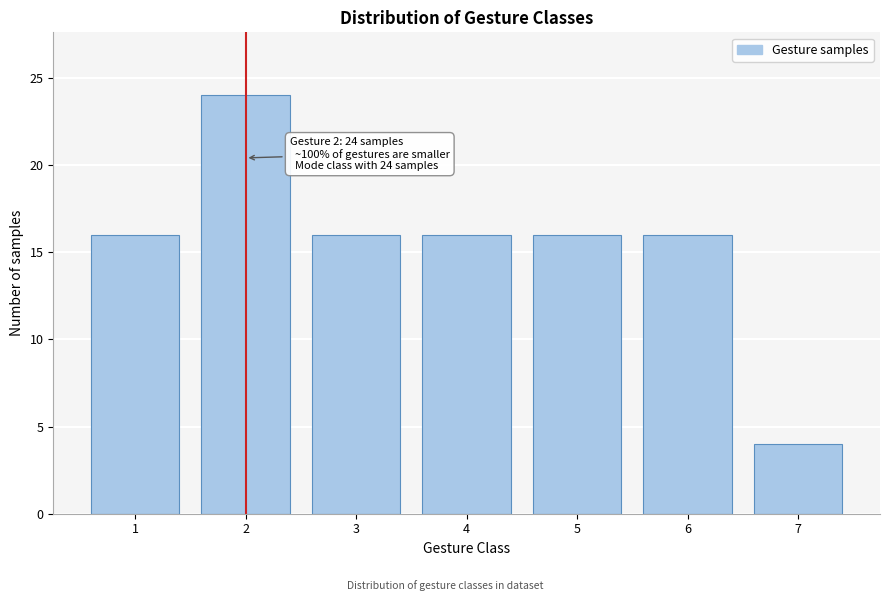

Reading right to left, transcribe all the data shown in this chart.

4	16	16	16	16	24	16